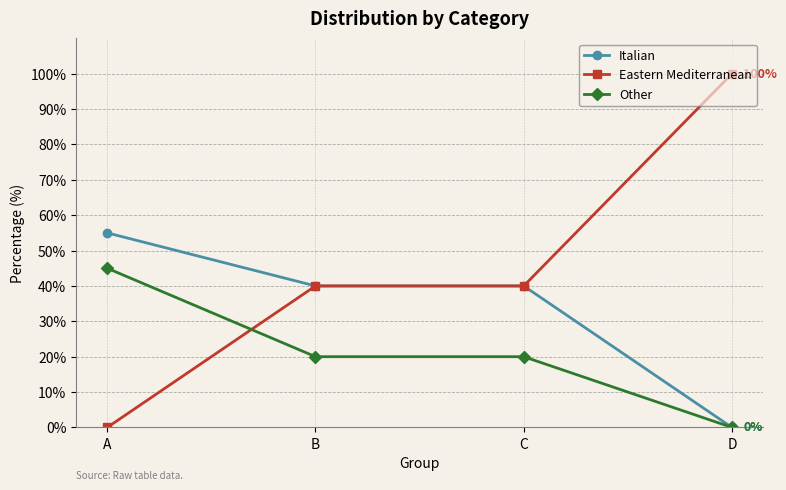

What is the value of the Other point at the 2nd from the left?

20